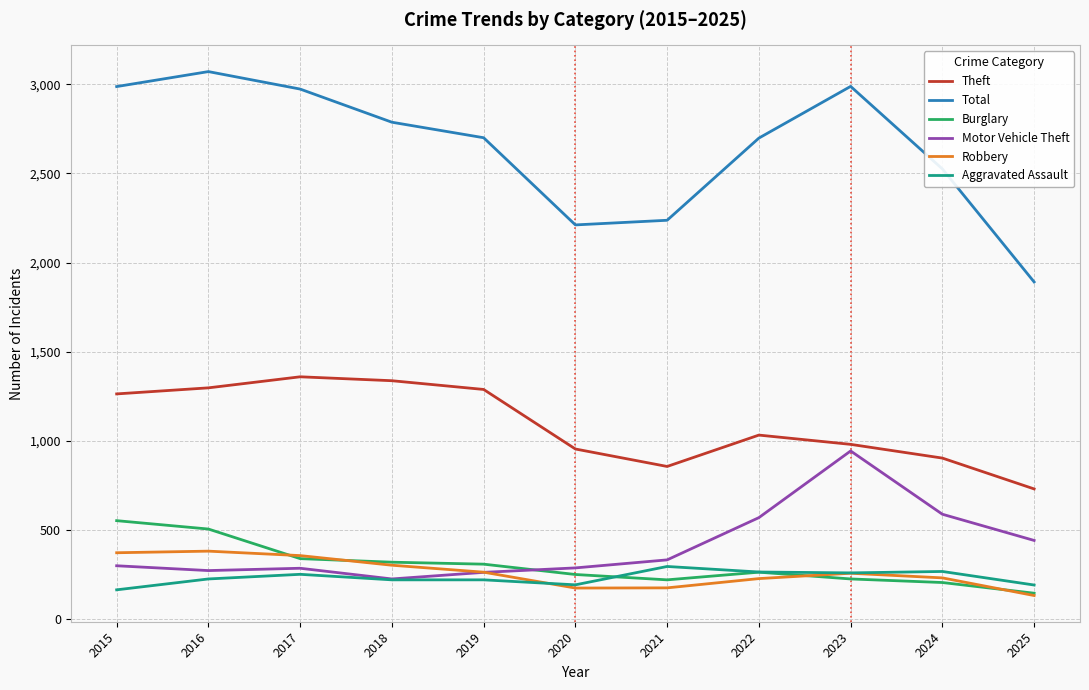

Is this an area chart (filled region under the line)?

No